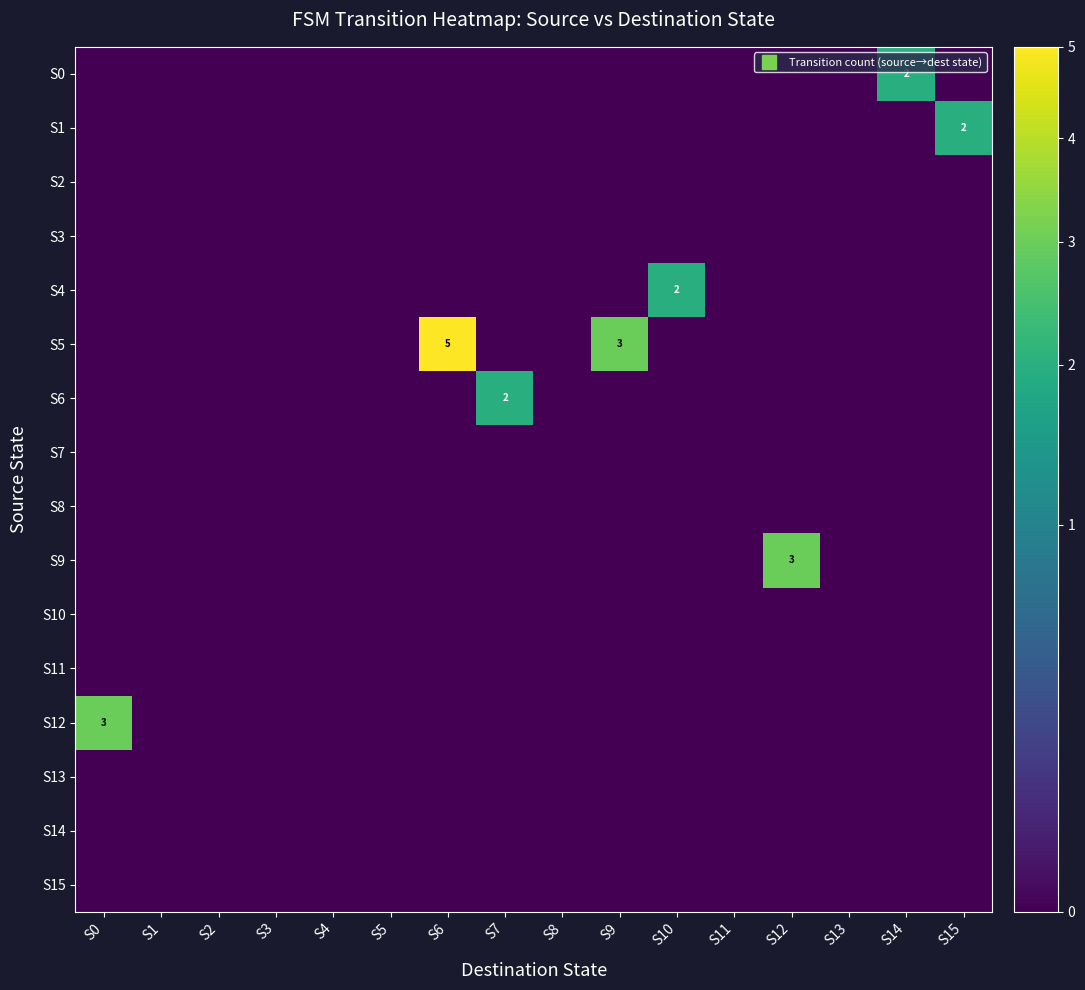

How many S4 values are between 0 and 1?

15